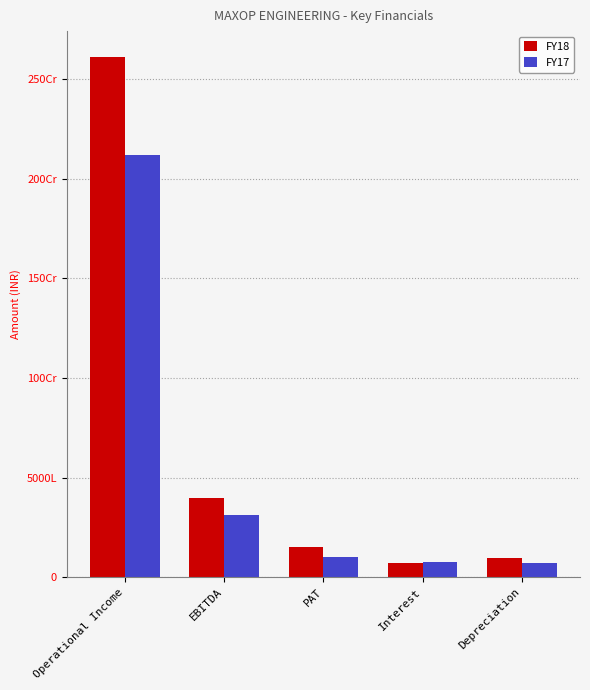

Are the bars horizontal?

No